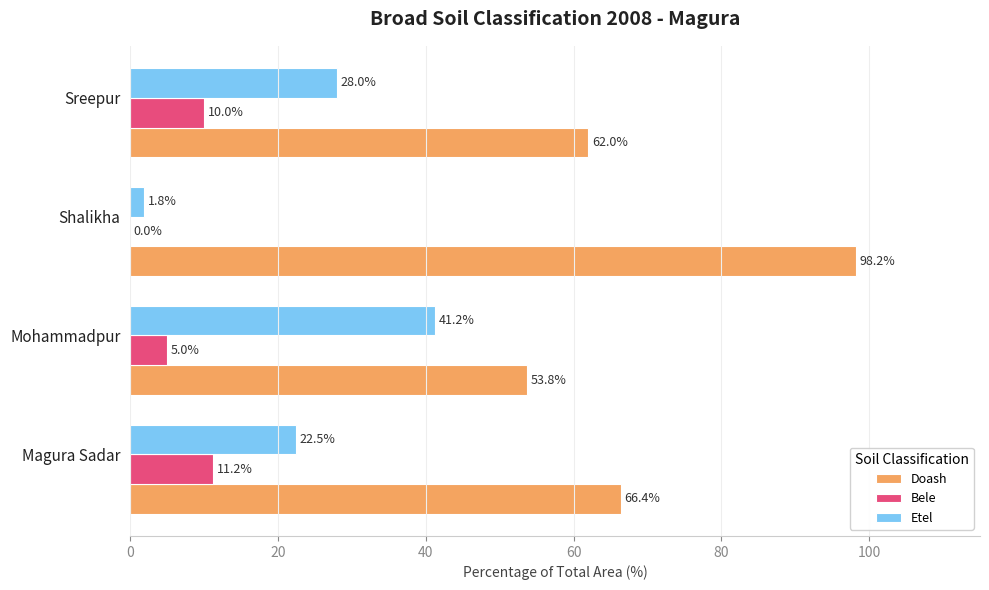

What is the total value across all series at Shalikha?

100.0